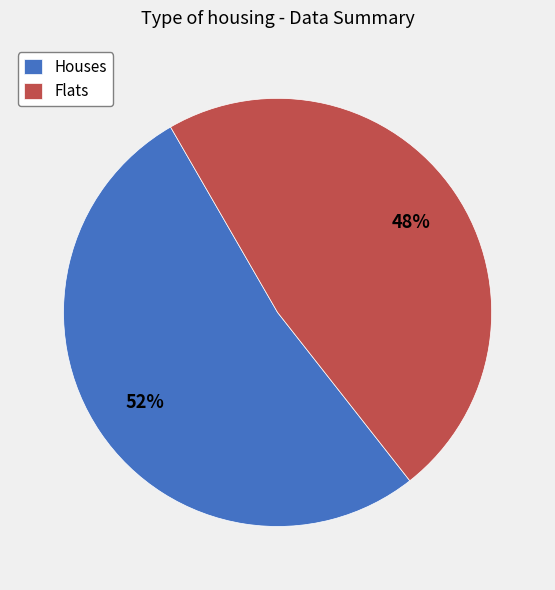

Is Flats the majority of the pie?

No